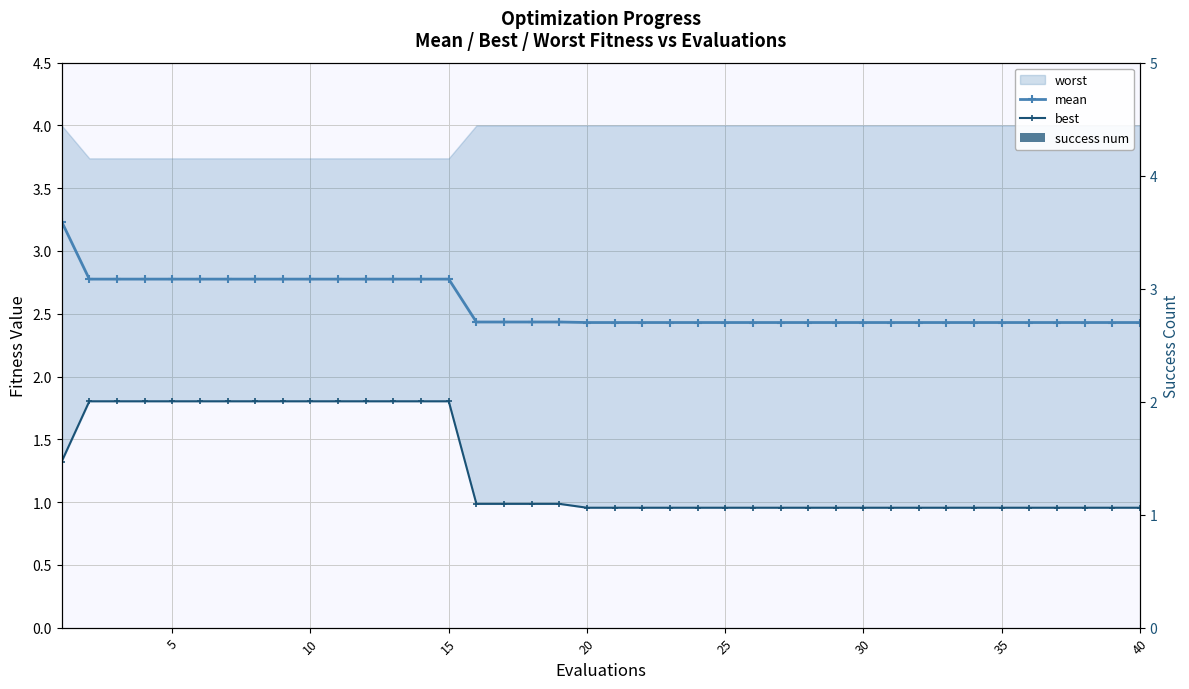

Reading left to right, transcribe all the data shown in this chart.

mean: 3.2	2.8	2.8	2.8	2.8	2.8	2.8	2.8	2.8	2.8	2.8	2.8	2.8	2.8	2.8	2.4	2.4	2.4	2.4	2.4	2.4	2.4	2.4	2.4	2.4	2.4	2.4	2.4	2.4	2.4	2.4	2.4	2.4	2.4	2.4	2.4	2.4	2.4	2.4	2.4
best: 1.3	1.8	1.8	1.8	1.8	1.8	1.8	1.8	1.8	1.8	1.8	1.8	1.8	1.8	1.8	1.0	1.0	1.0	1.0	1.0	1.0	1.0	1.0	1.0	1.0	1.0	1.0	1.0	1.0	1.0	1.0	1.0	1.0	1.0	1.0	1.0	1.0	1.0	1.0	1.0
success num: 0.0	0.0	0.0	0.0	0.0	0.0	0.0	0.0	0.0	0.0	0.0	0.0	0.0	0.0	0.0	0.0	0.0	0.0	0.0	0.0	0.0	0.0	0.0	0.0	0.0	0.0	0.0	0.0	0.0	0.0	0.0	0.0	0.0	0.0	0.0	0.0	0.0	0.0	0.0	0.0